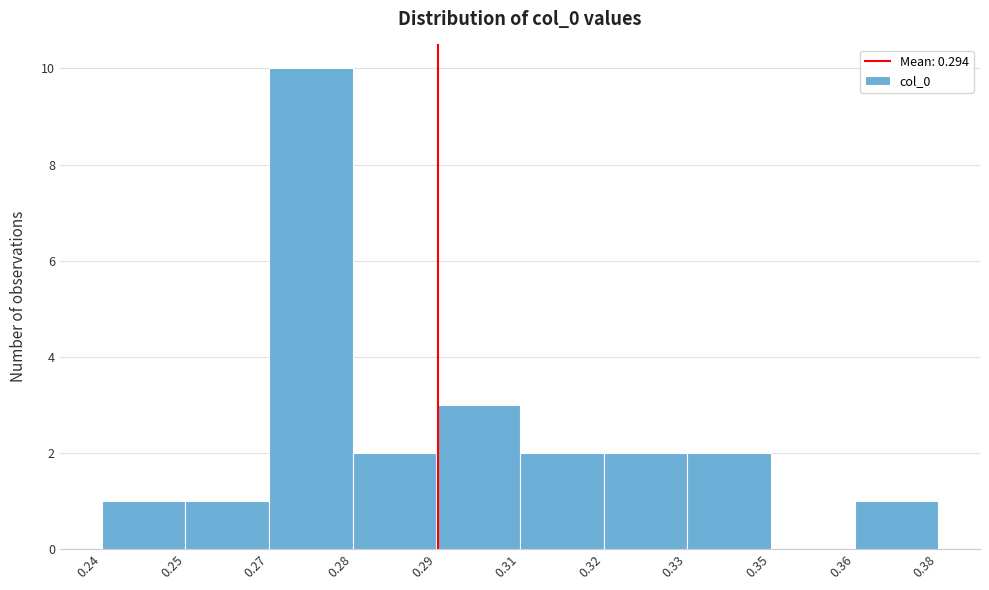

Reading left to right, extract all data points from this chart.

0.24=1	0.25=1	0.27=10	0.28=2	0.29=3	0.31=2	0.32=2	0.33=2	0.35=0	0.36=1